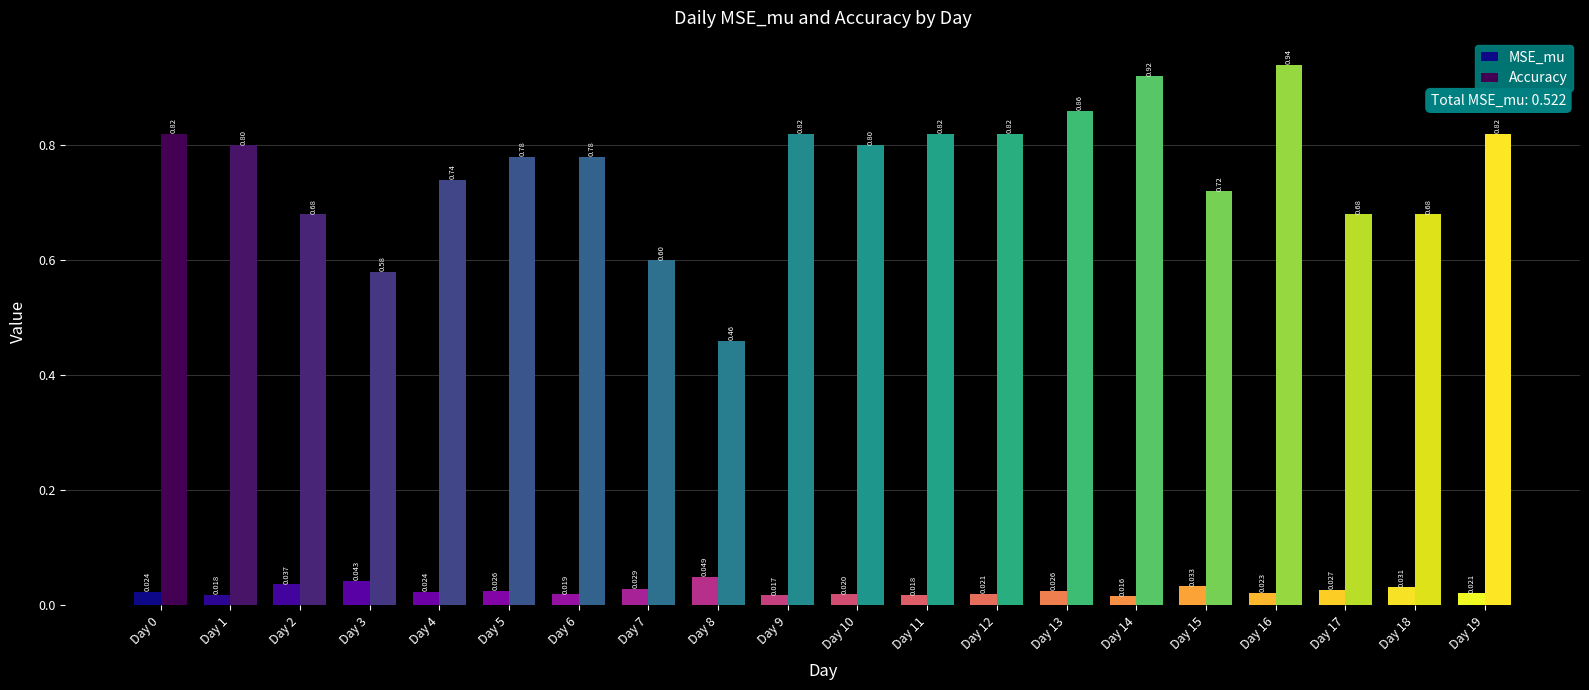

Rank the series by their average value, from lowest to highest.

MSE_mu, Accuracy